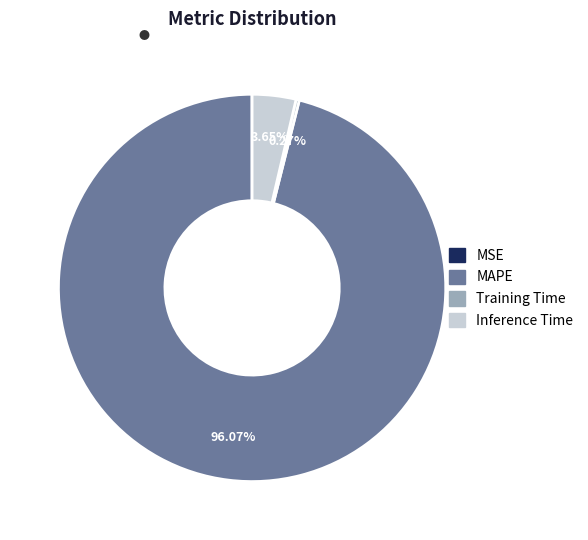

Is there any slice that represents more than half of the pie?

Yes